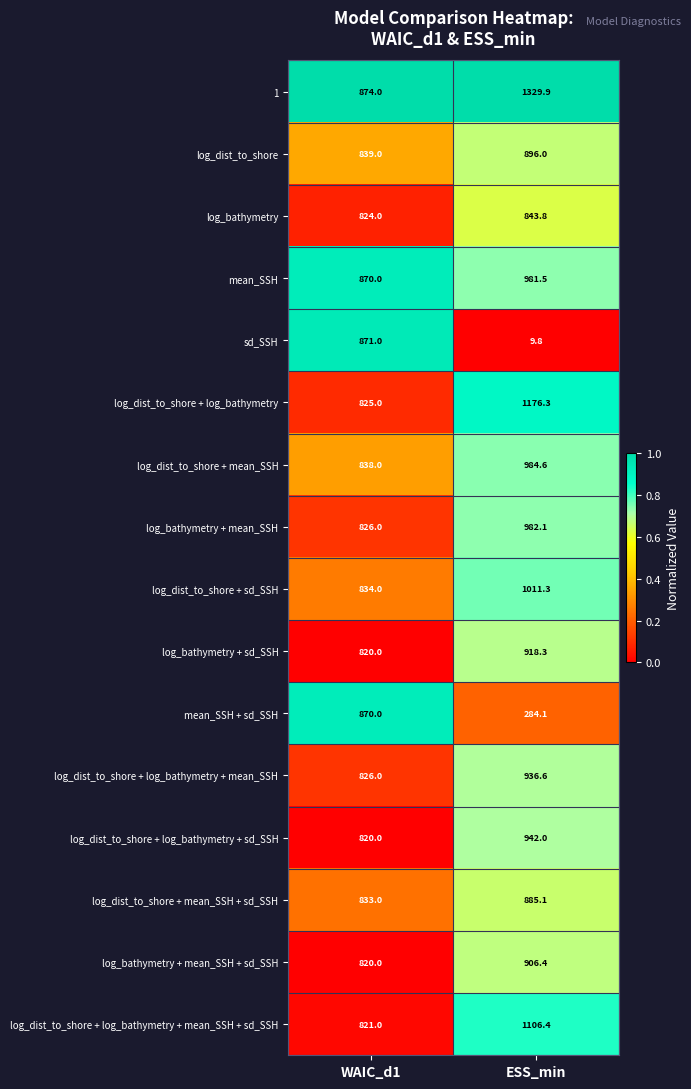

At which label does mean_SSH + sd_SSH reach its minimum?

ESS_min